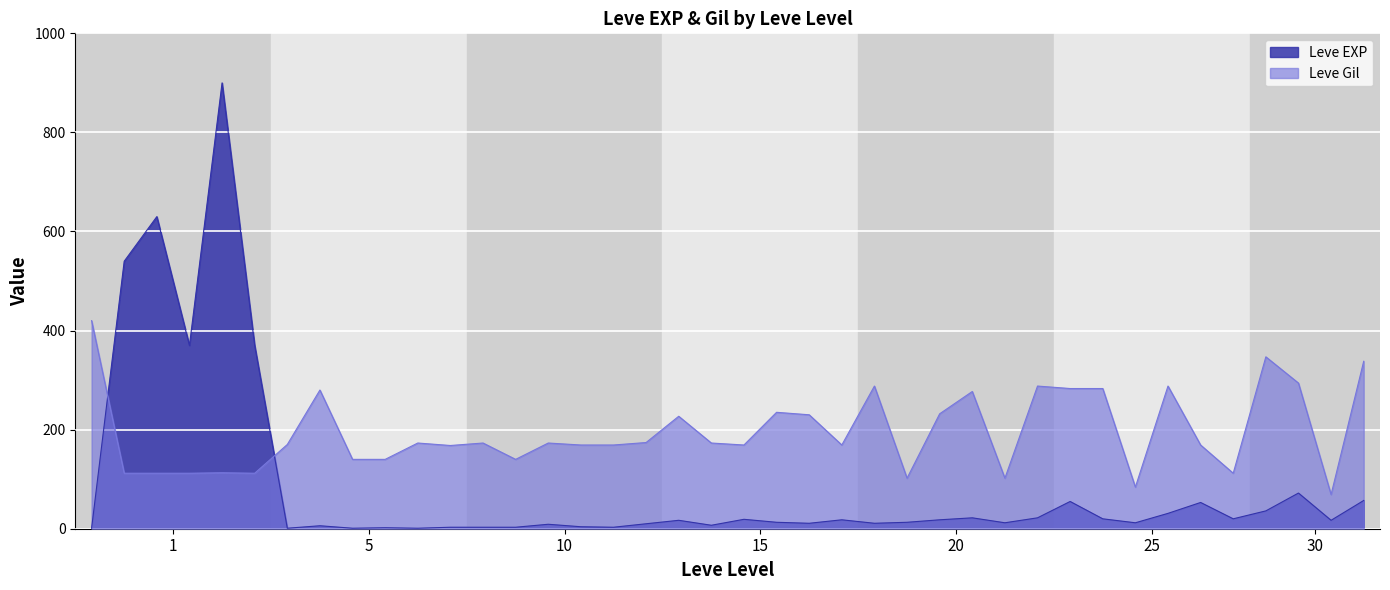

At which label does Leve Gil reach its minimum?

30